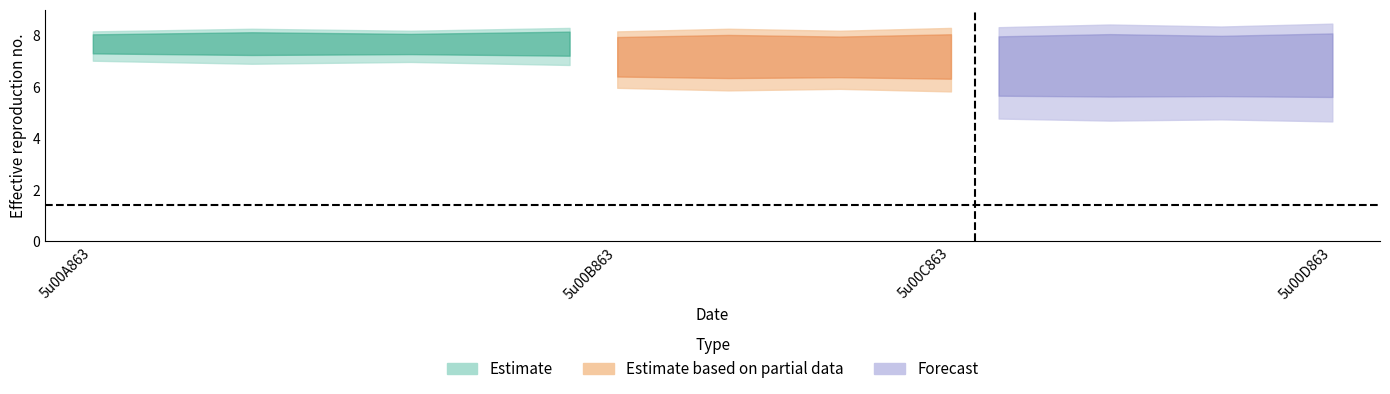

Between 5u00D863 and 5u00C863, which is larger?

5u00C863